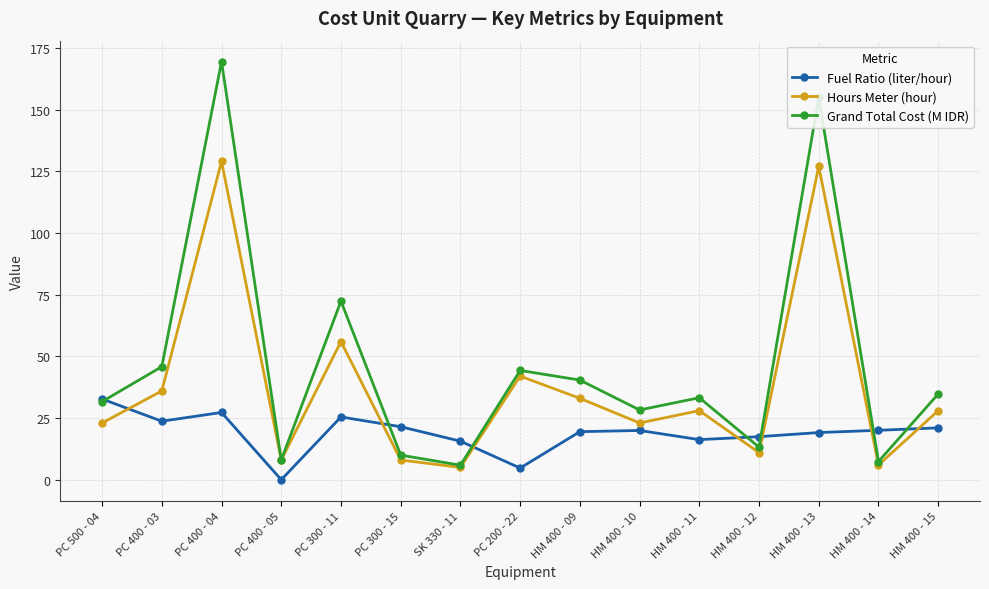

At which label is Grand Total Cost (M IDR) closest to 87?

PC 300 - 11